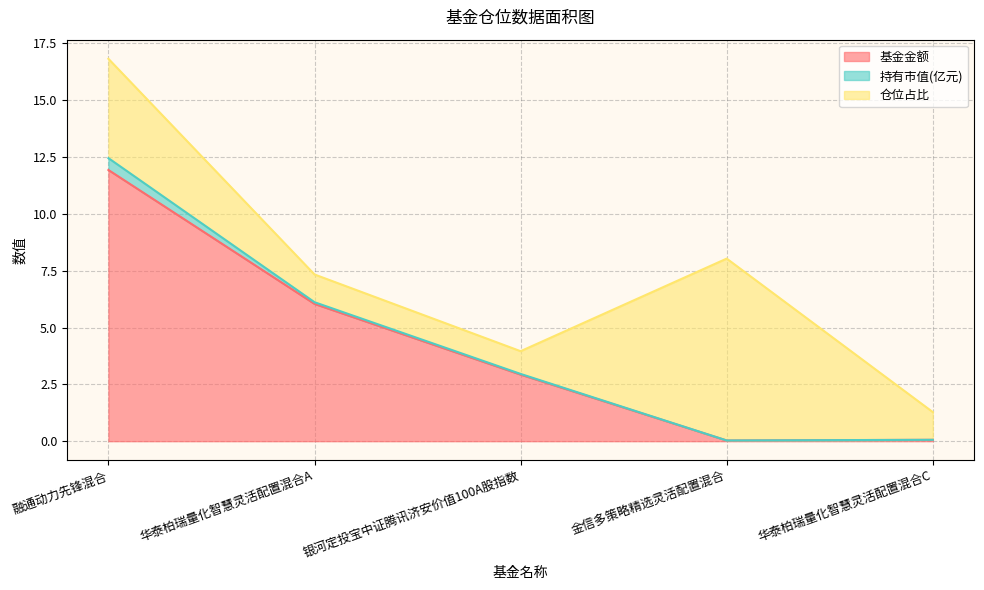

Rank the series by their average value, from highest to lowest.

基金金额, 仓位占比, 持有市值(亿元)